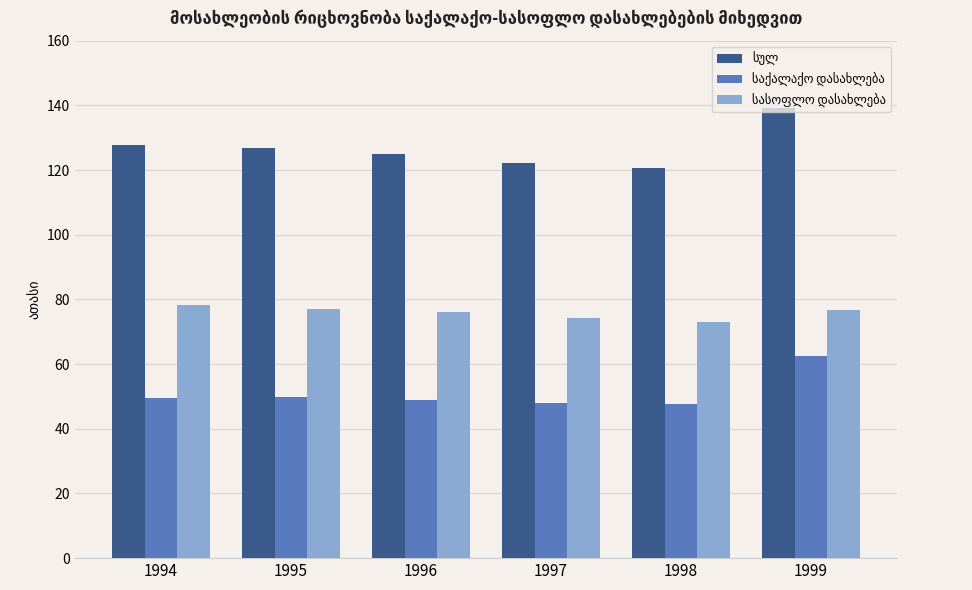

At which category is the sum across all series the highest?

1999